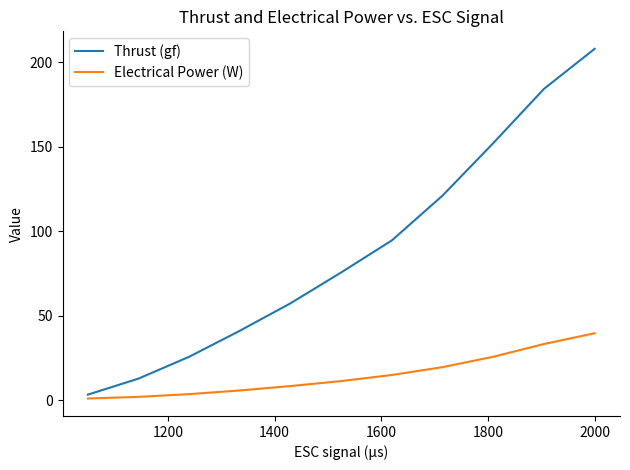

Which series has the largest range (max minus min)?

Thrust (gf)